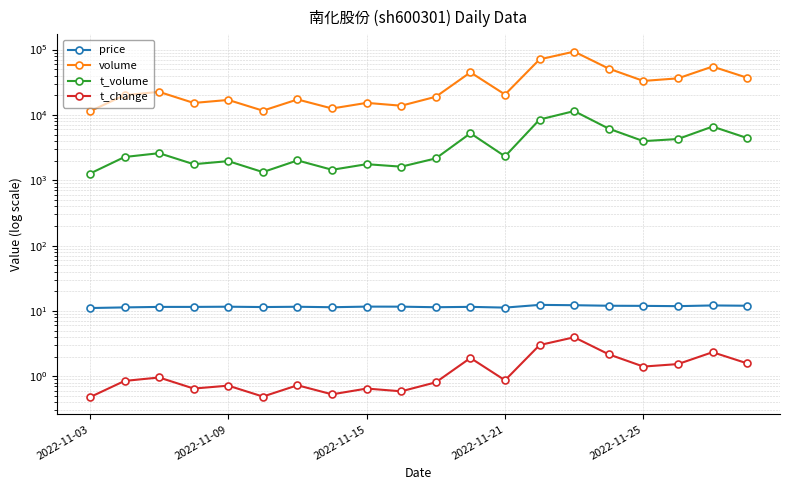

Does the chart display data point markers on the line(s)?

Yes